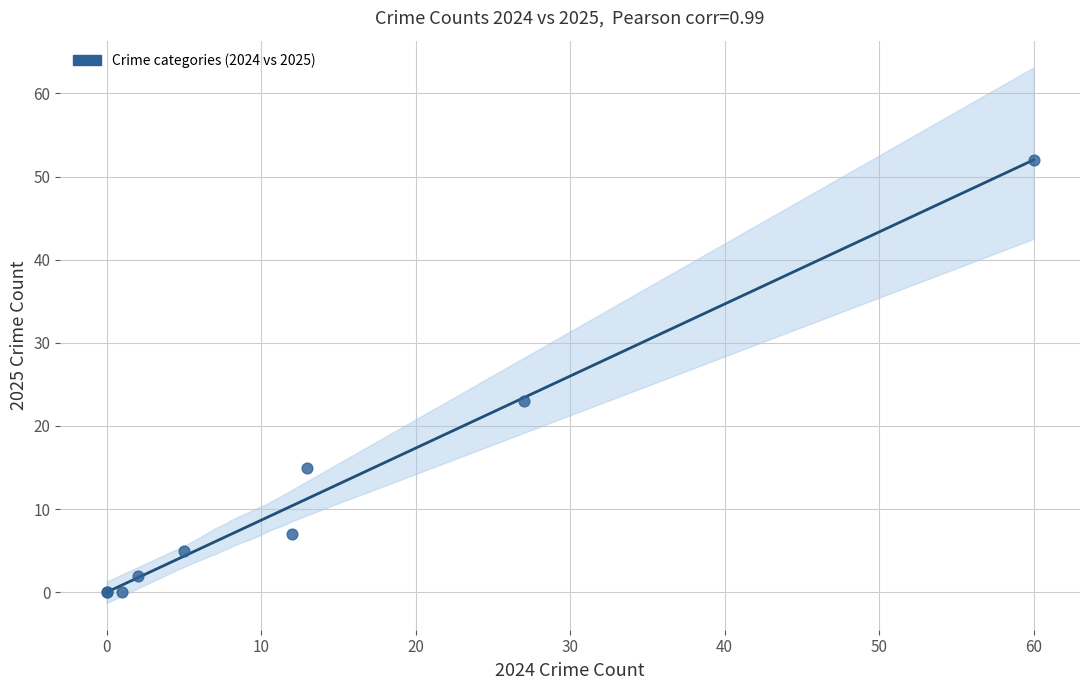

What Y value in the scatter plot is closest to 26?

23